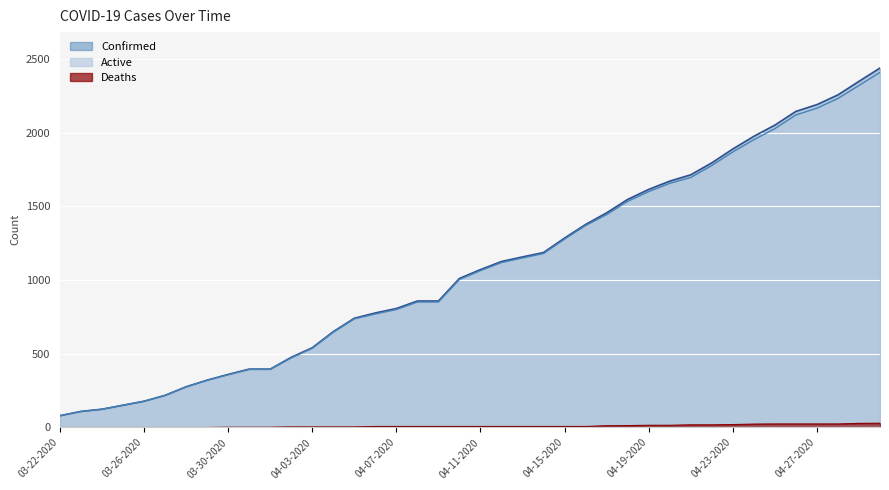

Reading left to right, list all the values displayed in this chart.

Confirmed: 80	109	124	151	178	218	276	321	360	396	396	476	541	650	741	777	807	858	858	1011	1071	1126	1157	1187	1285	1377	1456	1547	1615	1671	1714	1795	1889	1975	2051	2144	2190	2256	2348	2438
Active: 80	109	124	151	178	218	276	321	358	394	394	472	537	646	737	770	800	851	851	1004	1064	1119	1150	1180	1278	1370	1444	1534	1600	1656	1696	1777	1869	1952	2027	2120	2166	2232	2320	2409
Deaths: 0	0	0	0	0	0	0	0	2	2	2	4	4	4	4	7	7	7	7	7	7	7	7	7	7	7	12	13	15	15	18	18	20	23	24	24	24	24	28	29